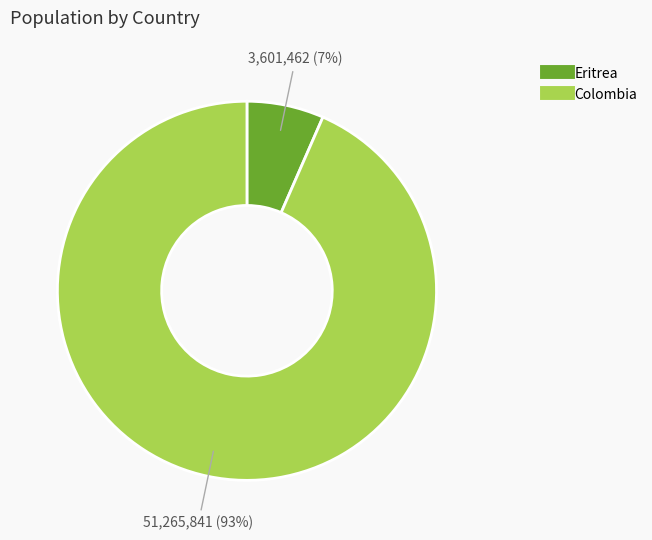

To the nearest percent, what is the average slice percentage?

50%